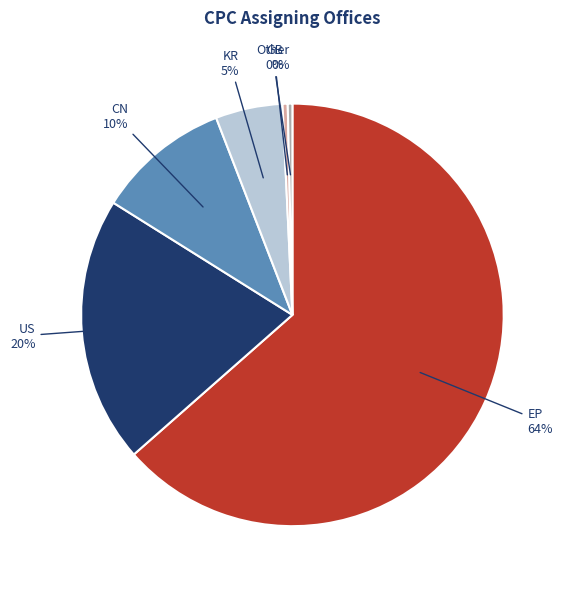

Which slice is the largest?

EP